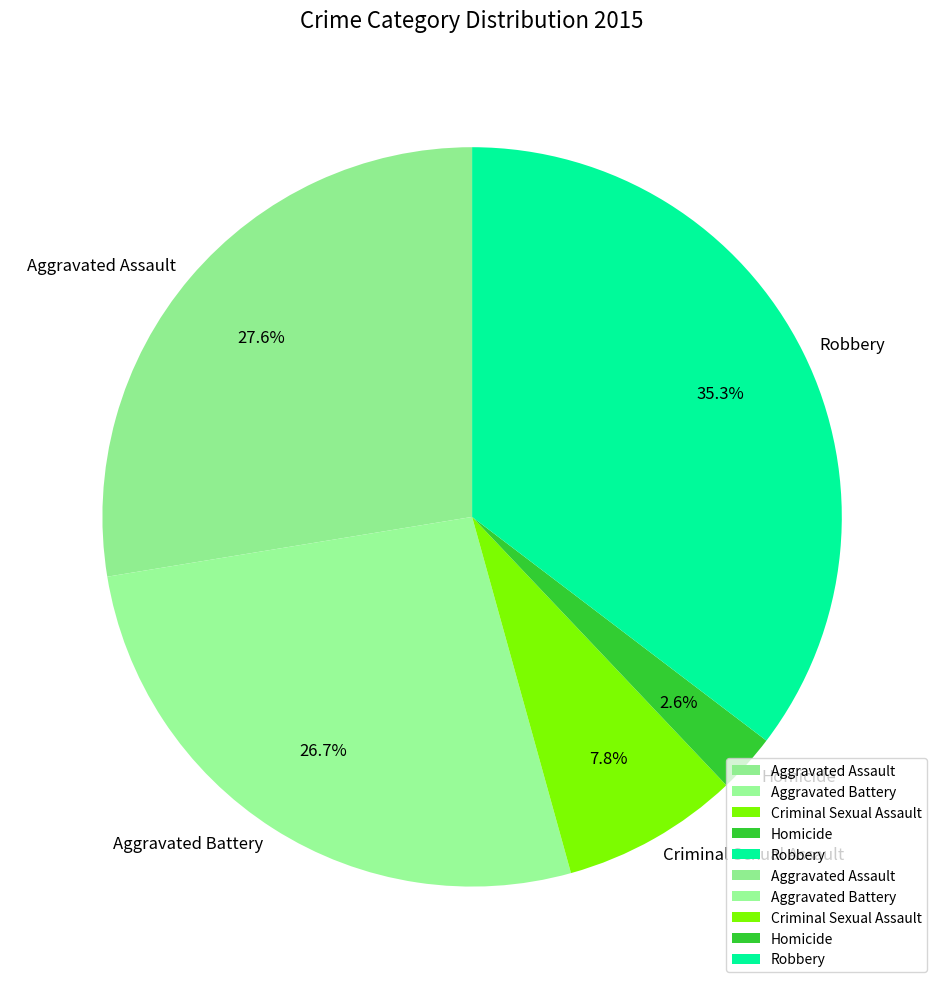

To the nearest percent, what percentage of the pie is Aggravated Assault?

28%